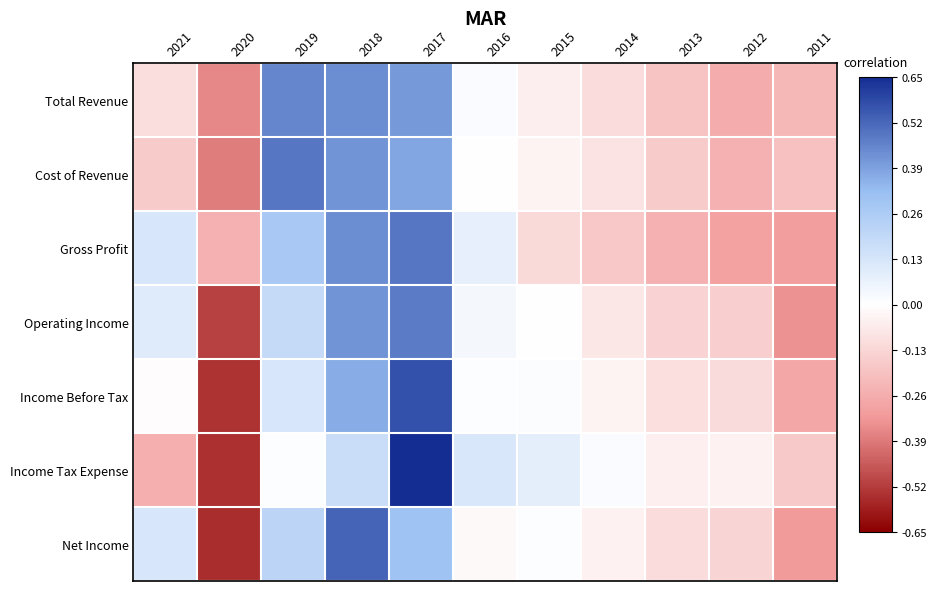

How many series are shown in this chart?

7